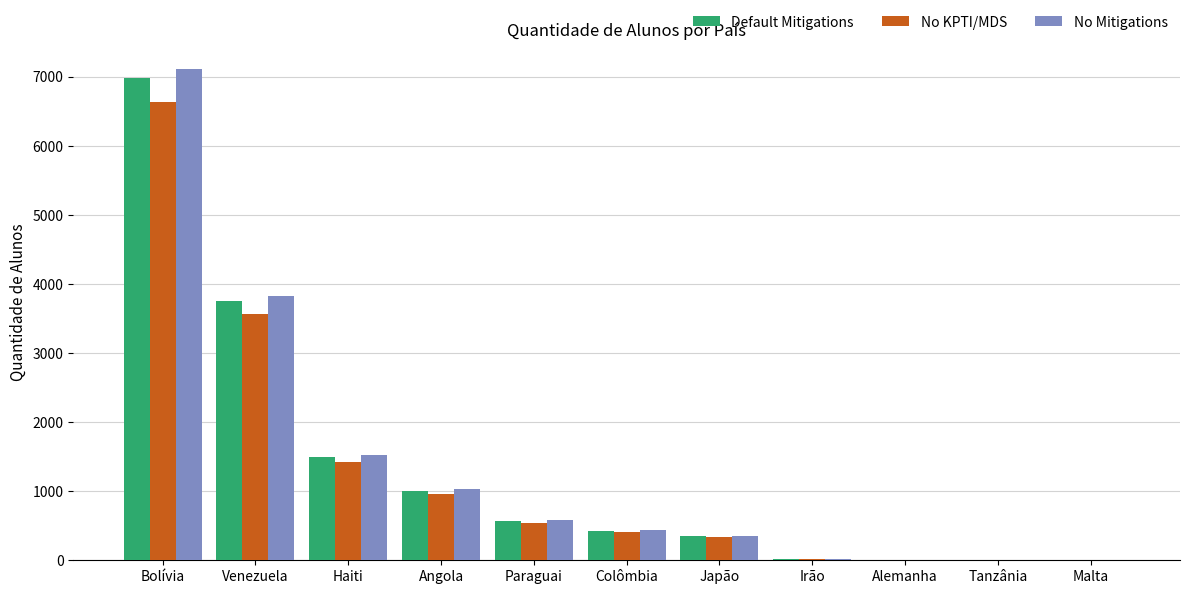

True or false: No KPTI/MDS has a value of 330.6 at Japão.

True